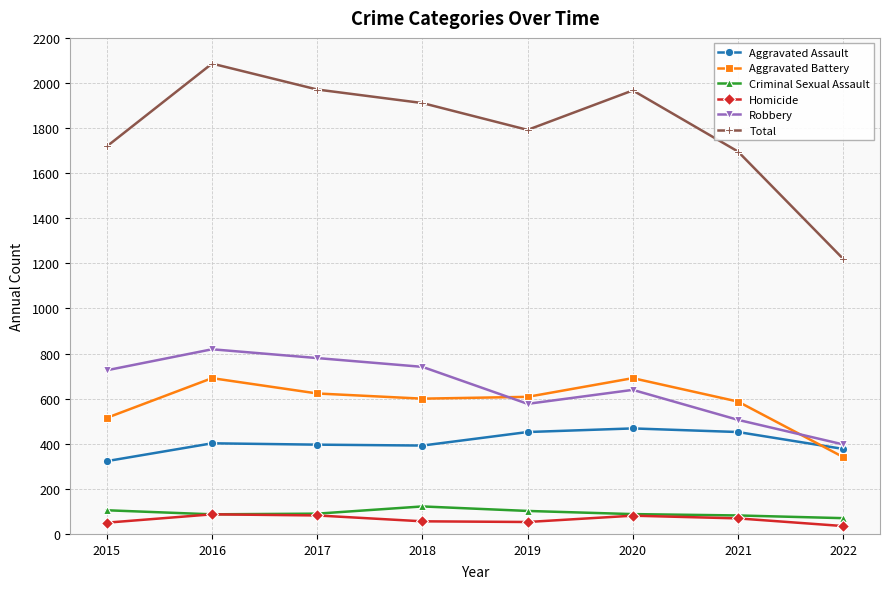

What is the minimum value for Homicide?

35